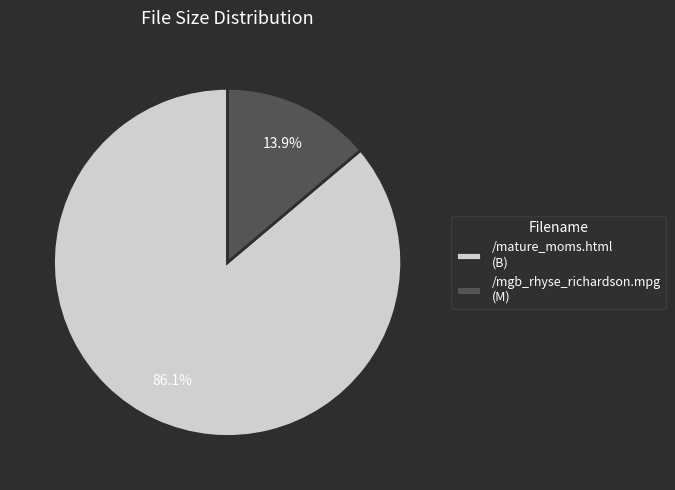

Combined, do /mature_moms.html and /mgb_rhyse_richardson.mpg account for over 50%?

Yes